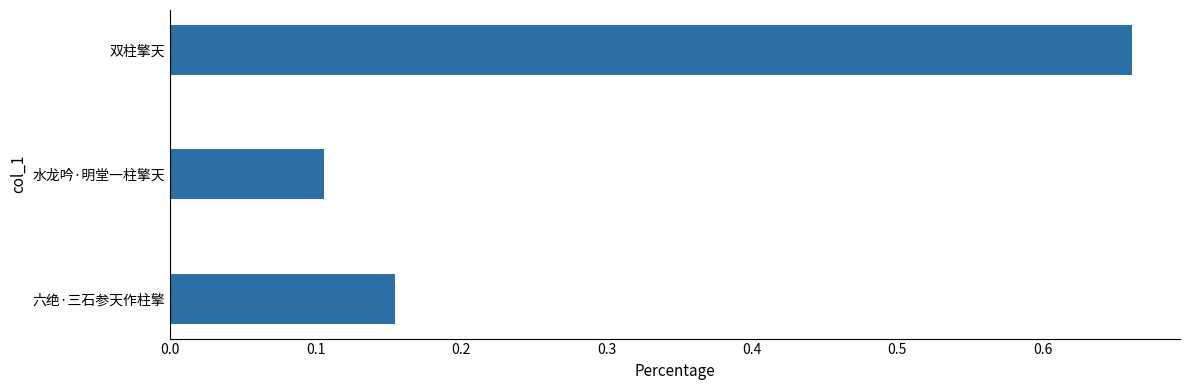

Are the bars grouped side by side (vs. stacked)?

No